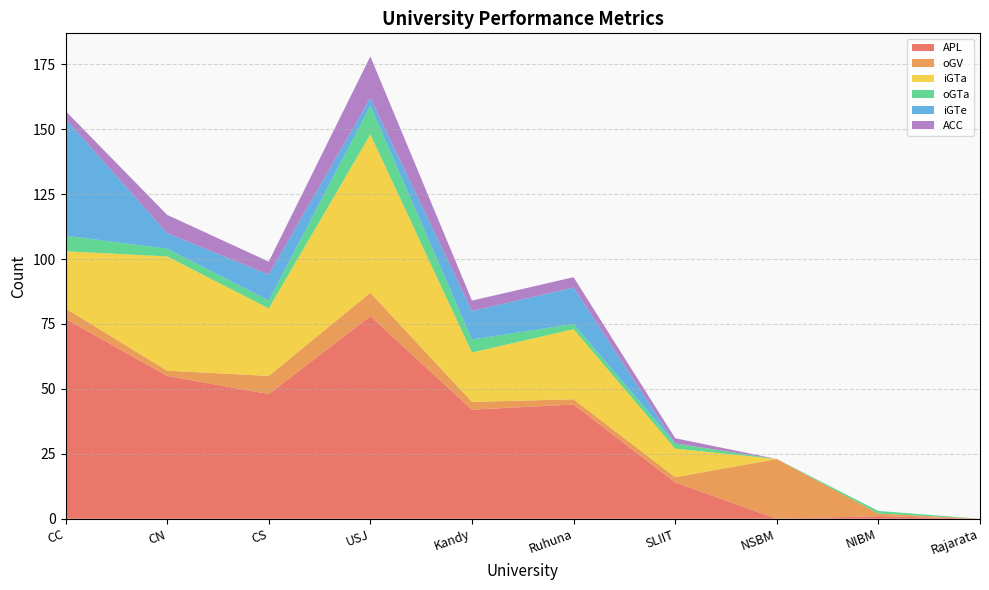

Reading left to right, what are all the values shown in this chart?

APL: 77	55	48	78	42	44	14	0	1	0
oGV: 4	2	7	9	3	2	2	23	1	0
iGTa: 22	44	26	61	19	27	11	0	0	0
oGTa: 6	3	3	11	5	2	2	0	1	0
iGTe: 45	6	10	3	11	14	0	0	0	0
ACC: 3	7	5	16	4	4	2	0	0	0